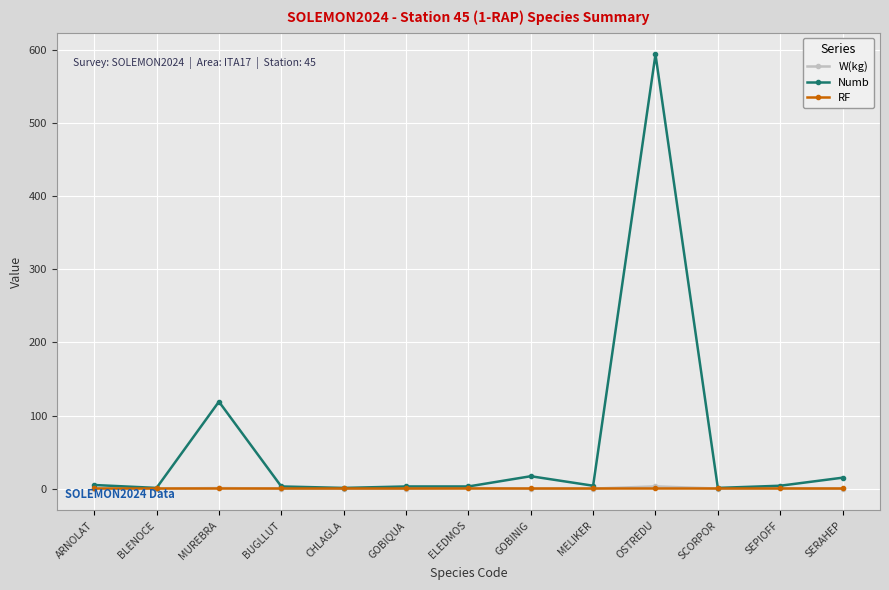

The Numb series shows 17.0 at GOBINIG. True or false?

True